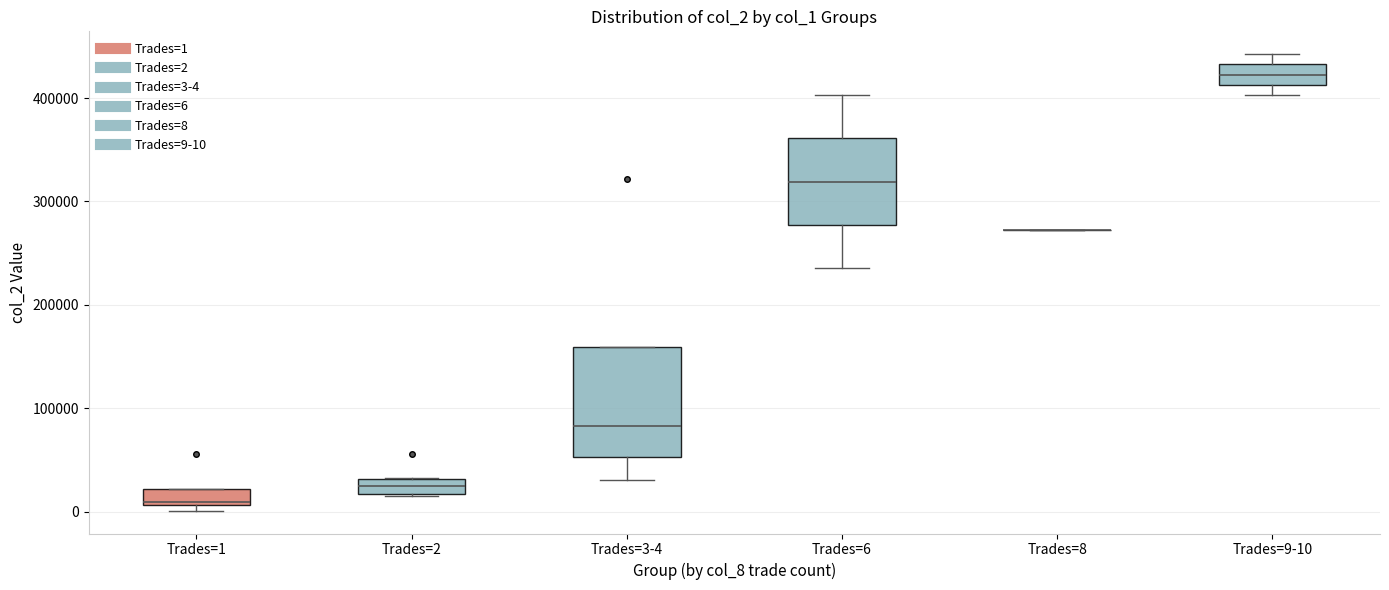

Which box is the tallest, from its lower edge to its upper edge?

Trades=3-4